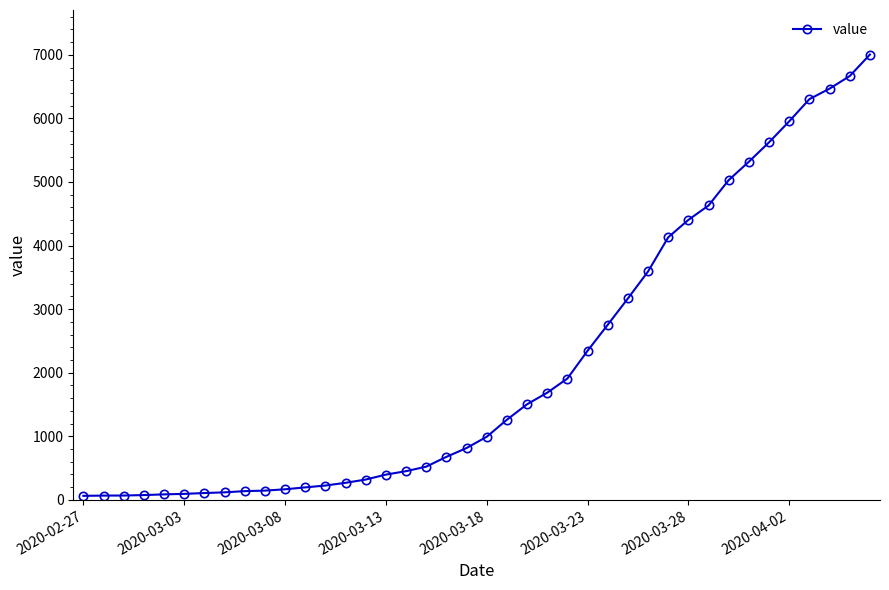

What is the difference between the maximum and minimum values?

6940